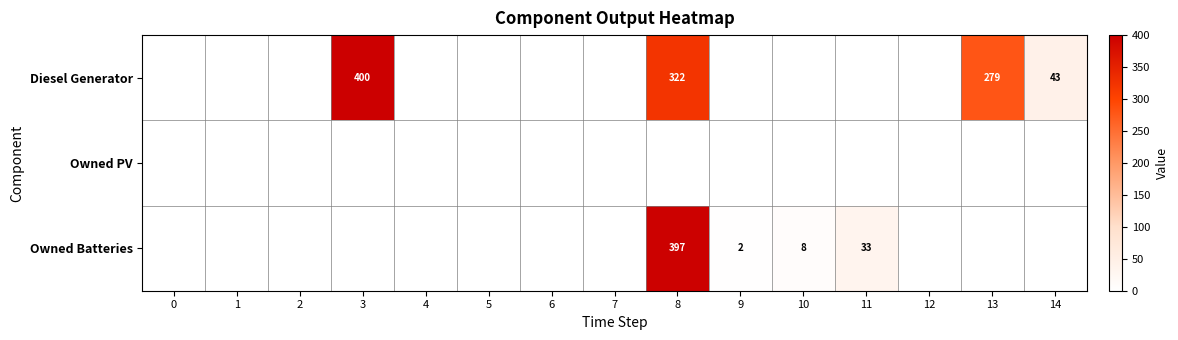

What is the sum of the Owned Batteries values at 10 and 11?

41